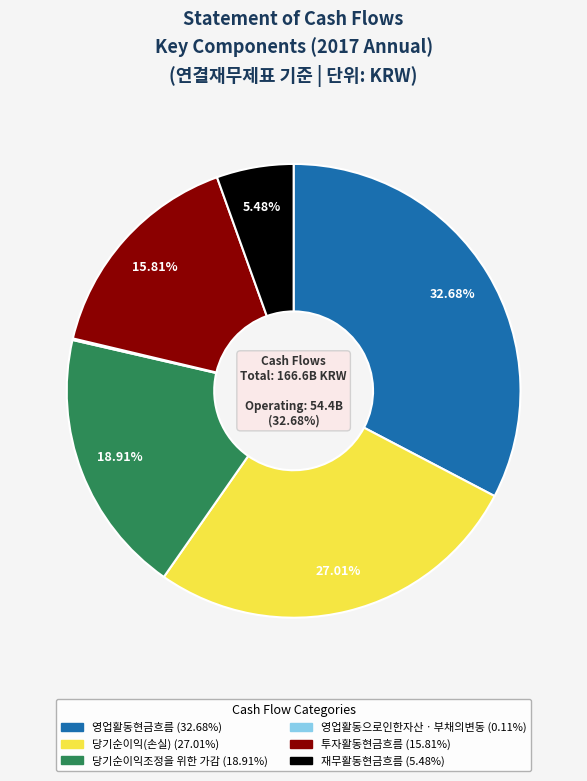

Is there any slice that represents more than half of the pie?

No